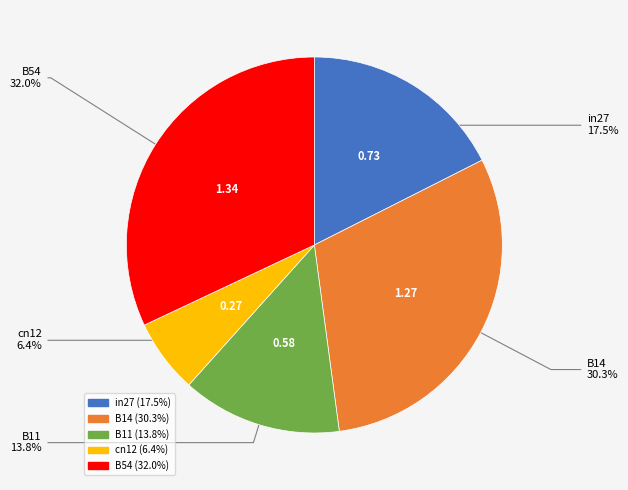

To the nearest percent, what is the difference between the largest and smallest slice percentages?

26%